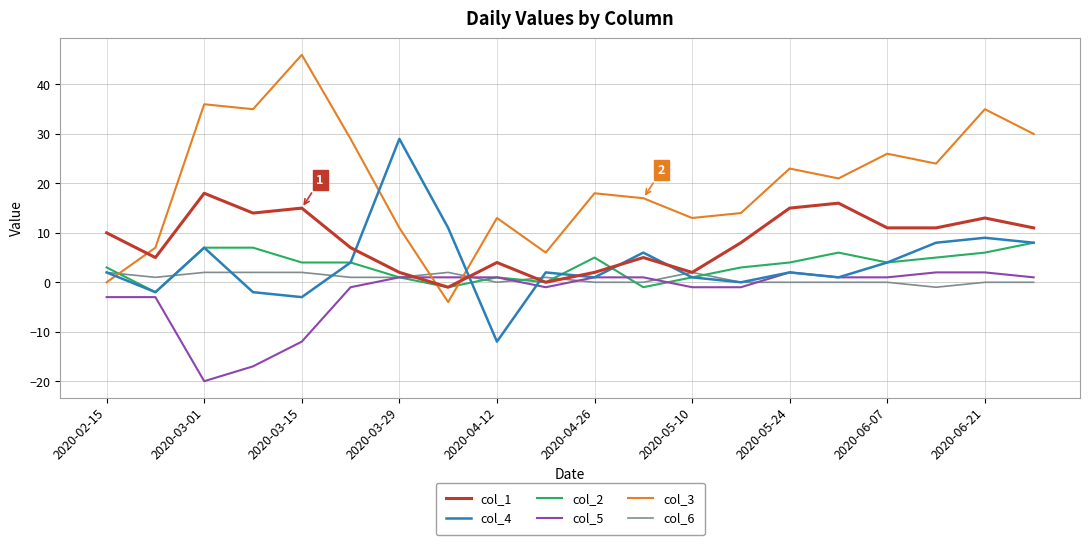

After their last crossing, which series has the higher values: col_3 or col_2?

col_3